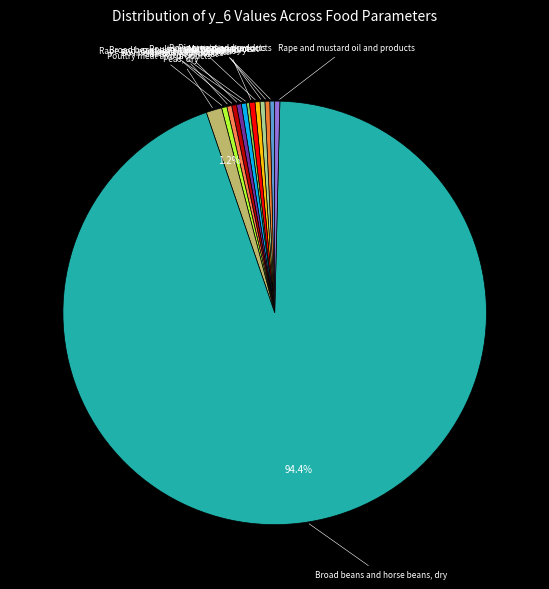

Rank the categories by value from highest to lowest.

Broad beans and horse beans, dry (share_imported), Peas, dry (share_imported), Peas, dry (consumption), Poultry meat and products (share_imported), Rape and mustard oil and products (consumption), Rape and mustard oil and products (share_imported), Poultry meat and products (consumption), Mutton/goat meat (share_imported), Bovine meat and products (consumption), Pig meat and products (consumption), Mutton/goat meat (consumption), Bovine meat and products (share_imported), Pig meat and products (share_imported), Broad beans and horse beans, dry (consumption)